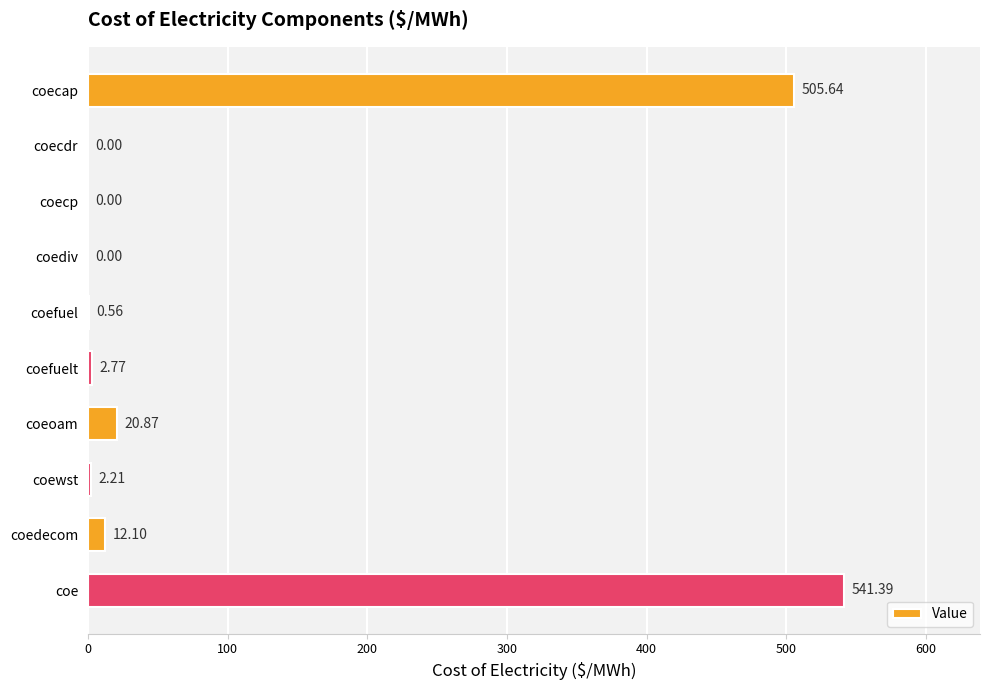

What is the average value?

108.6